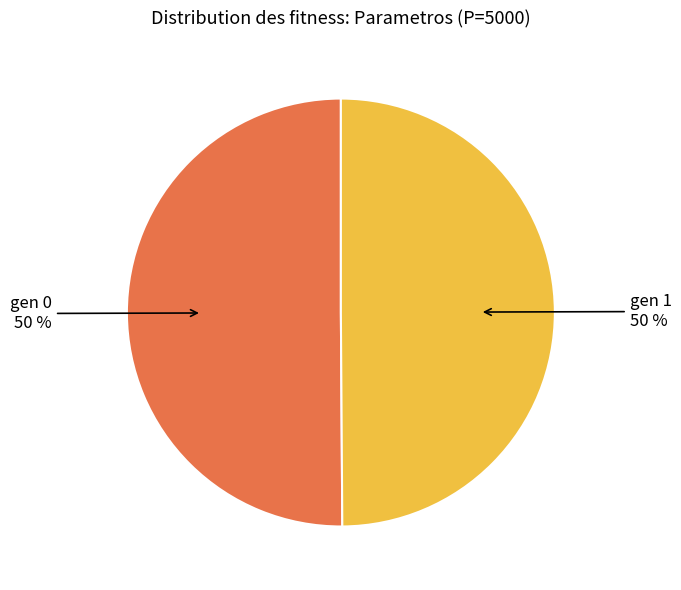

To the nearest percent, what portion does gen 0 represent?

50%